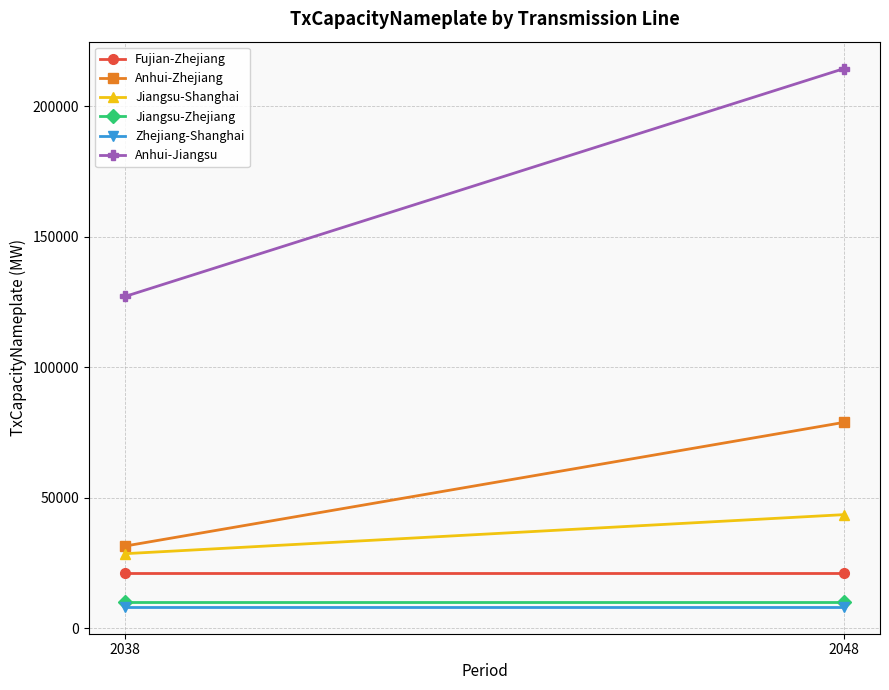

How many lines are shown in the chart?

6